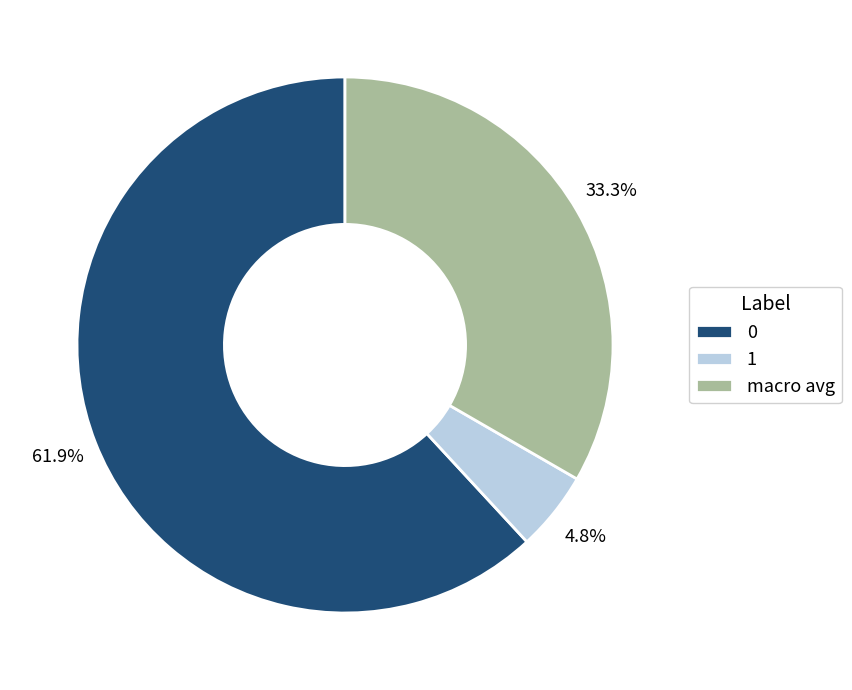

What percentage is the 1 slice, to the nearest percent?

5%